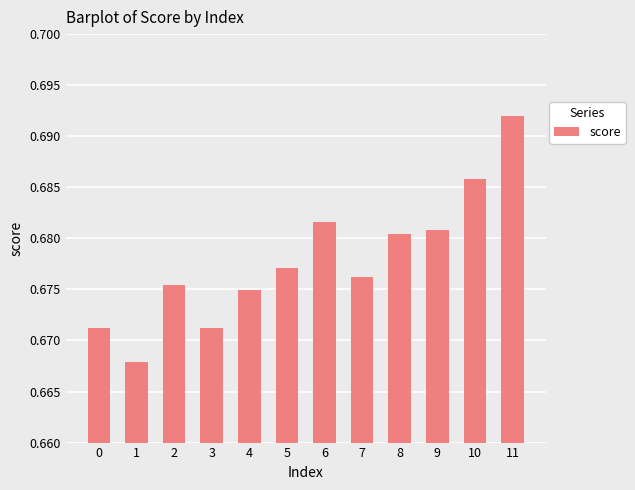

Which label corresponds to the largest value in the chart?

11